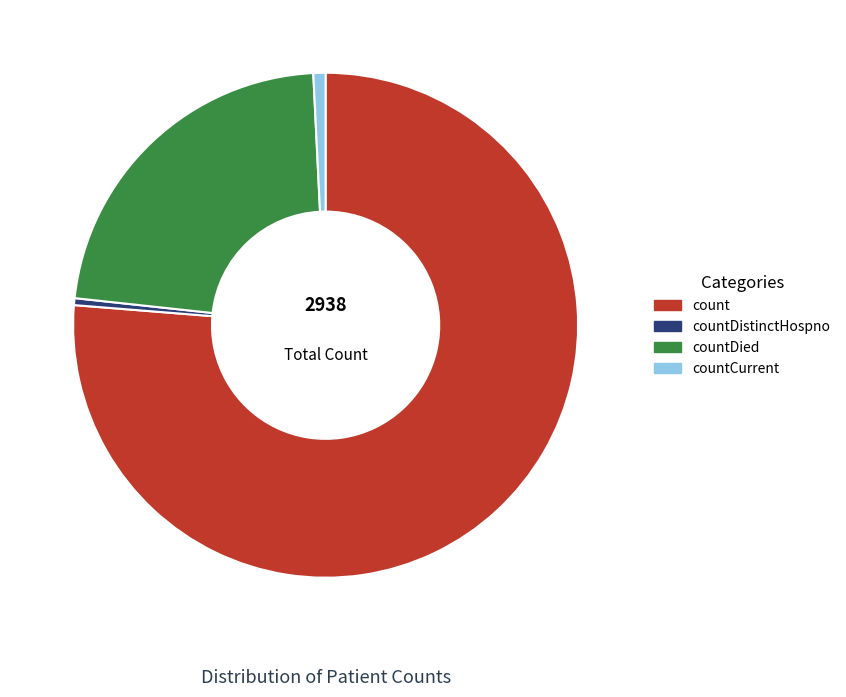

Does any single category account for the majority?

Yes